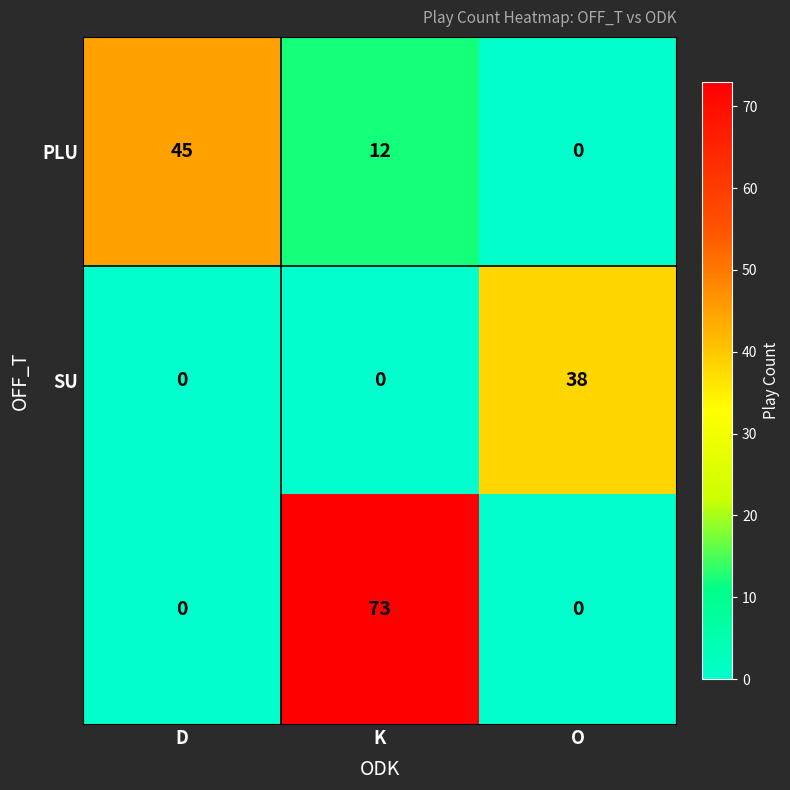

At how many categories does at least one series exceed 3?

3